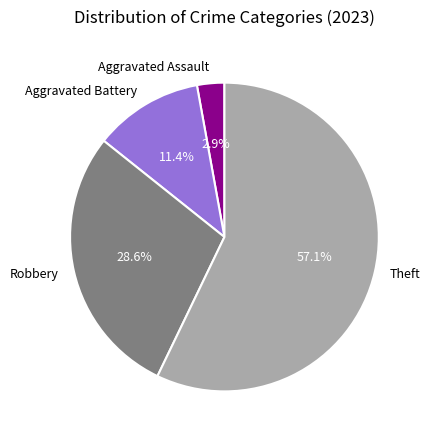

Does any single category account for the majority?

Yes